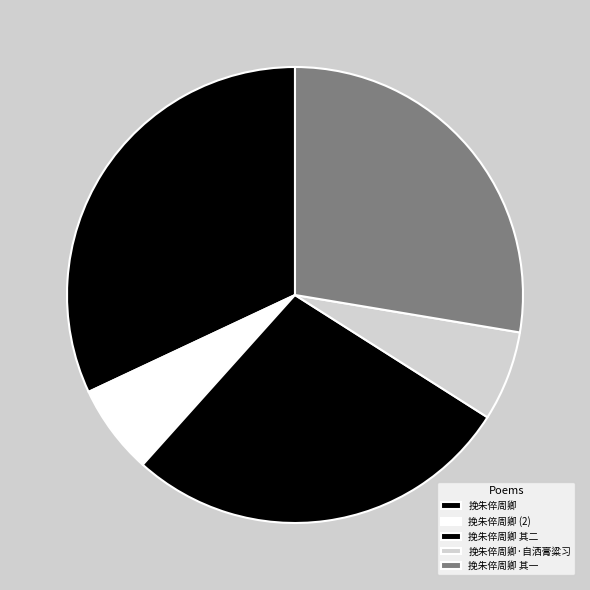

Is it true that 挽朱倅周卿 is 43% of the pie?

False